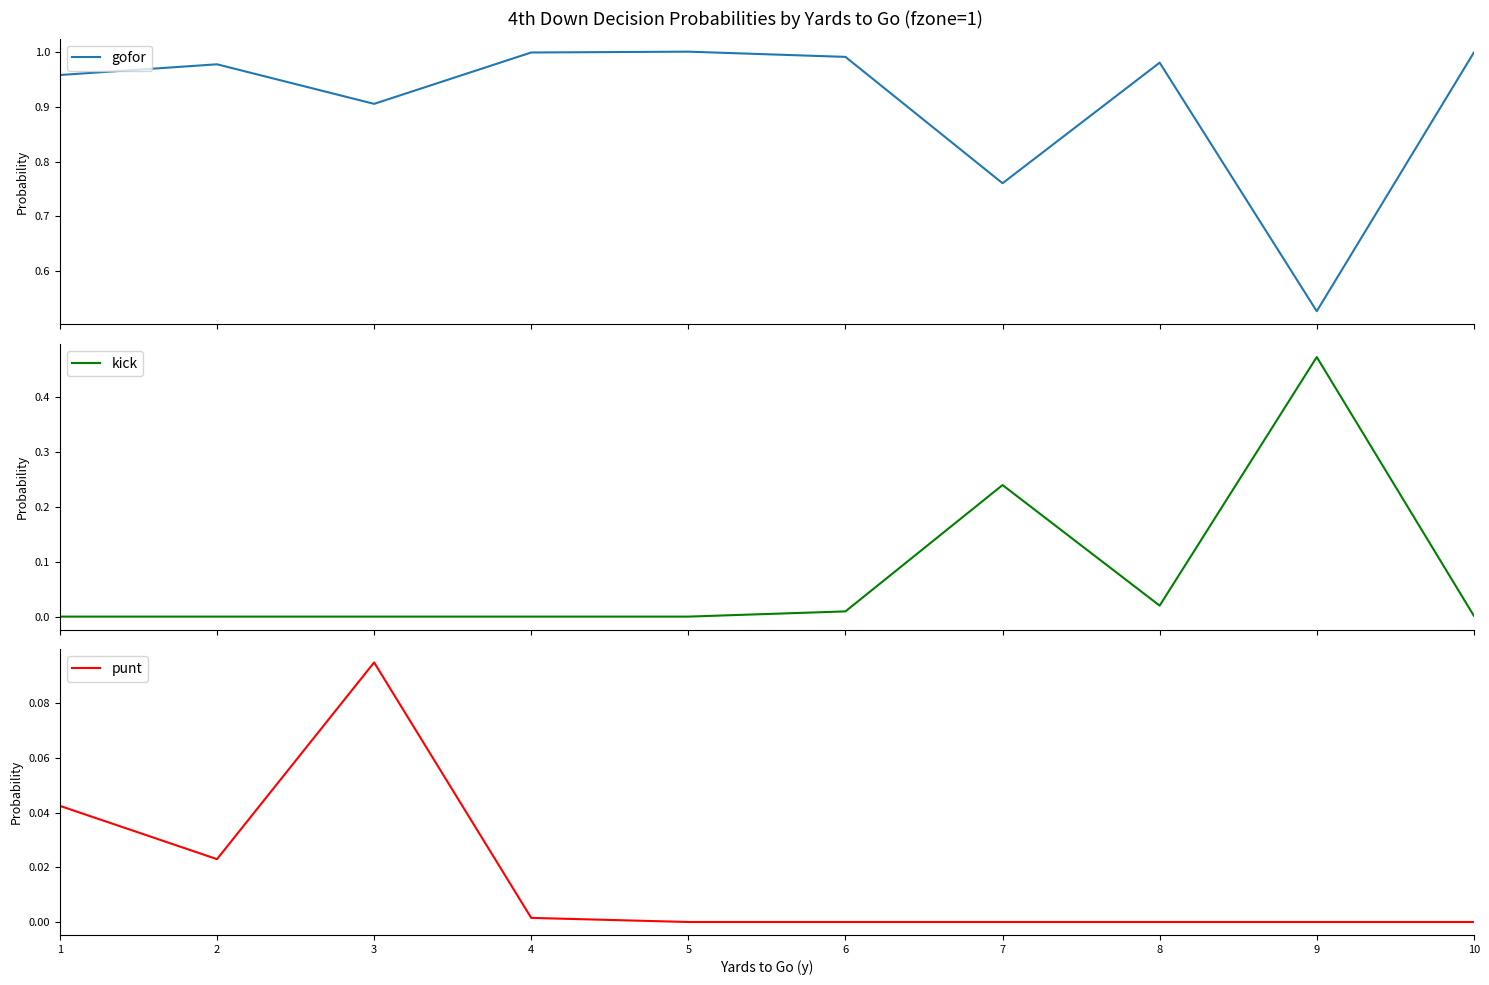

What is the difference between the highest and lowest values at 4?

1.0